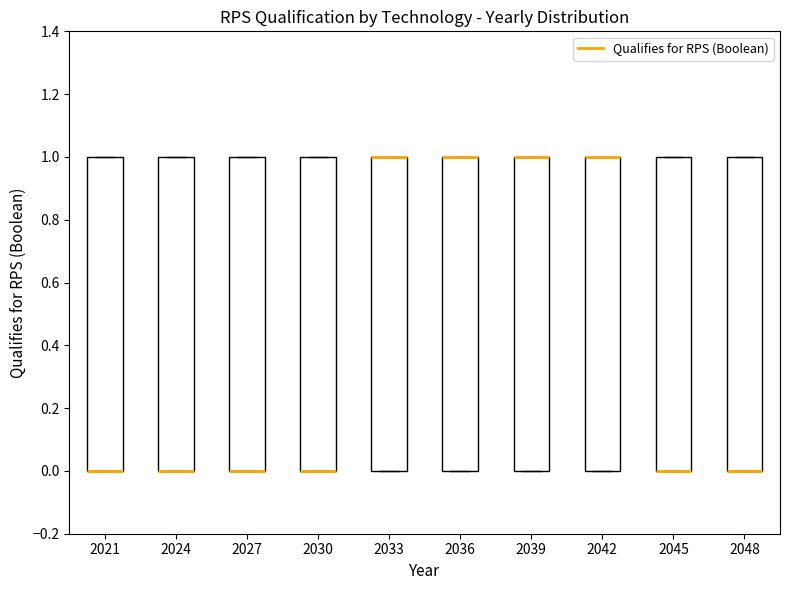

Where is the upper edge of the box at x = 2048 on the y-axis? The values are not printed on the chart, so give them approximately, as read against the axis.

1